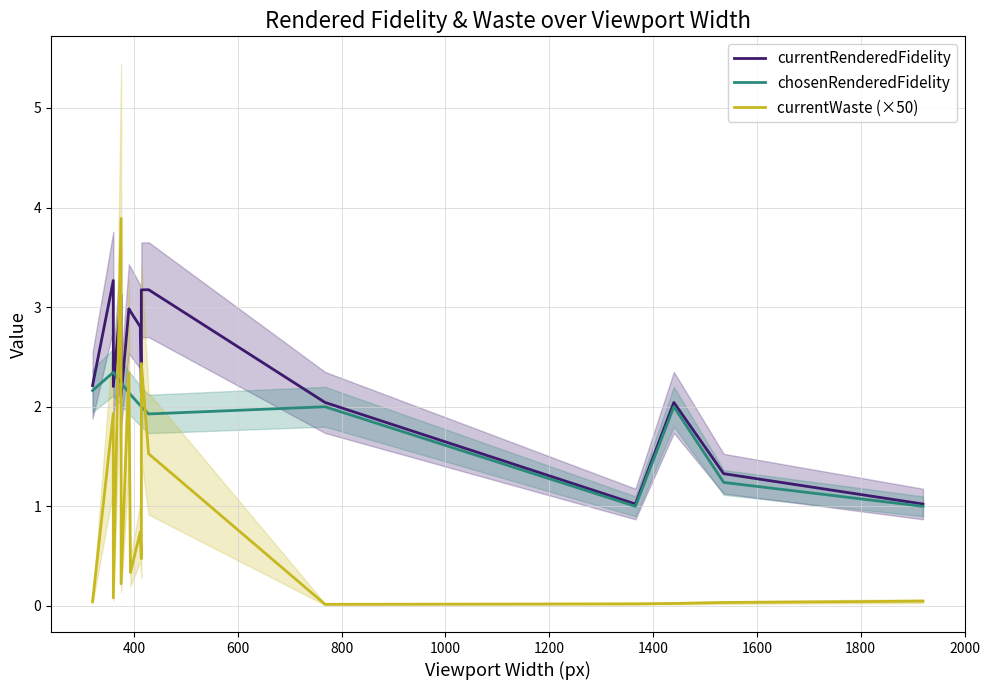

Reading left to right, what are all the values shown in this chart?

currentRenderedFidelity: 2.2	3.3	2.2	3.1	2.1	3.0	3.0	2.8	2.1	3.2	3.2	2.0	1.0	2.0	1.3	1.0
chosenRenderedFidelity: 2.2	2.3	2.3	2.2	2.2	2.1	2.1	2.0	2.0	2.0	1.9	2.0	1.0	2.0	1.2	1.0
currentWaste (×50): 0.0	1.9	0.1	3.9	0.2	2.3	0.3	0.7	0.5	2.4	1.5	0.0	0.0	0.0	0.0	0.0